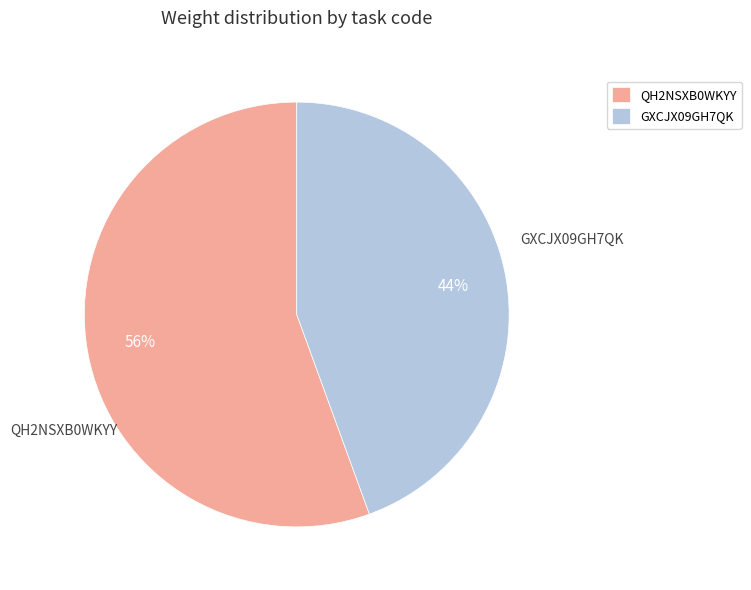

To the nearest percent, what is the average slice percentage?

50%